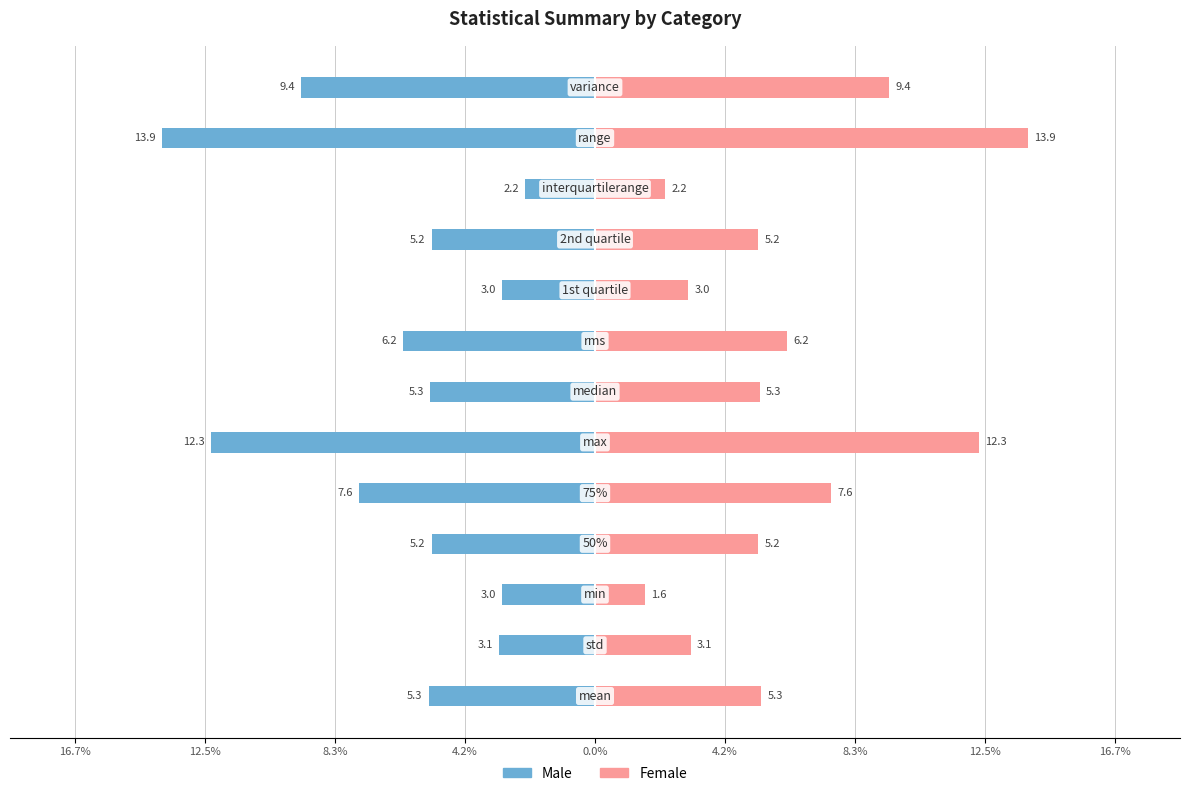

What is the difference between the second highest and minimum values in the Female series?

10.7